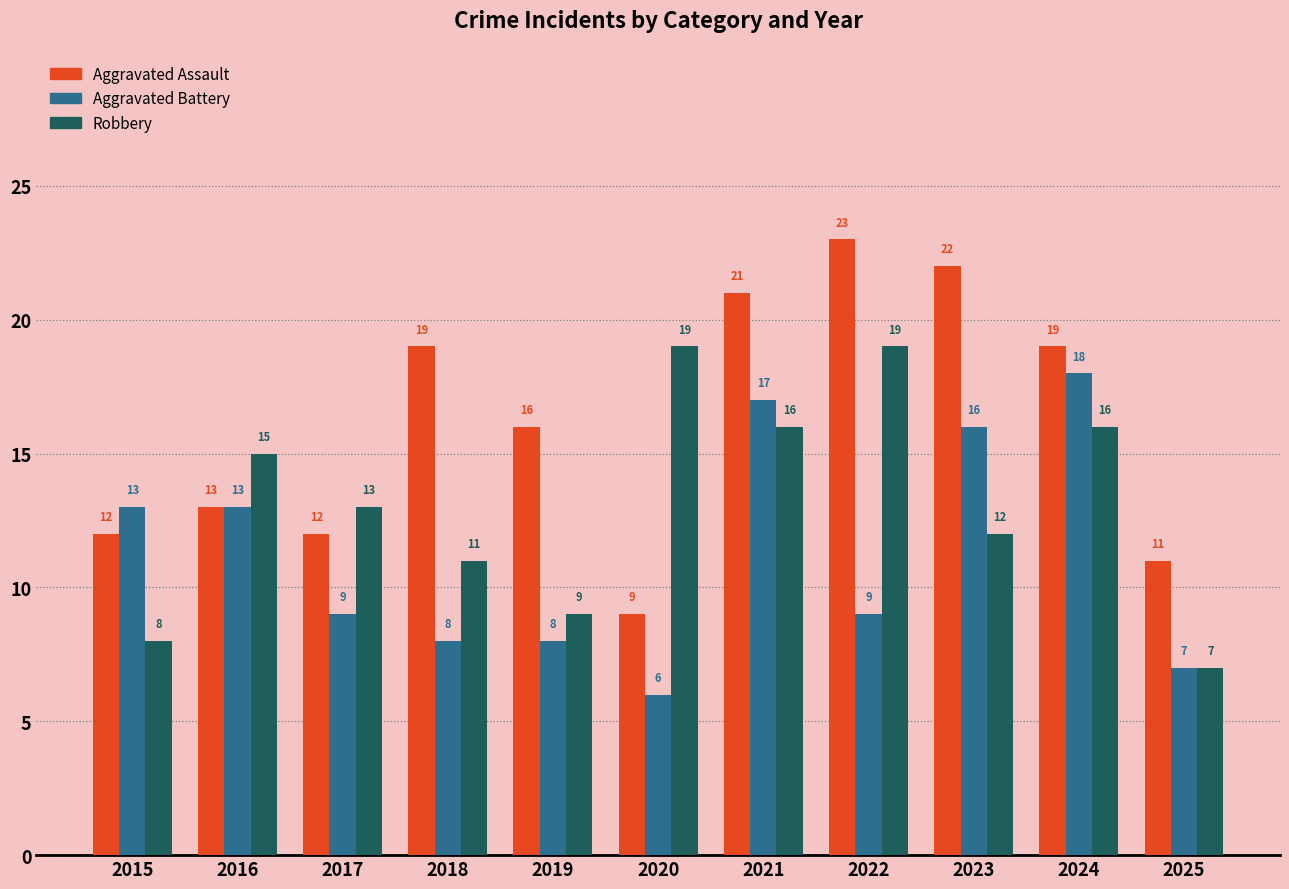

Reading left to right, transcribe all the data shown in this chart.

Aggravated Assault: 2015=12	2016=13	2017=12	2018=19	2019=16	2020=9	2021=21	2022=23	2023=22	2024=19	2025=11
Aggravated Battery: 2015=13	2016=13	2017=9	2018=8	2019=8	2020=6	2021=17	2022=9	2023=16	2024=18	2025=7
Robbery: 2015=8	2016=15	2017=13	2018=11	2019=9	2020=19	2021=16	2022=19	2023=12	2024=16	2025=7